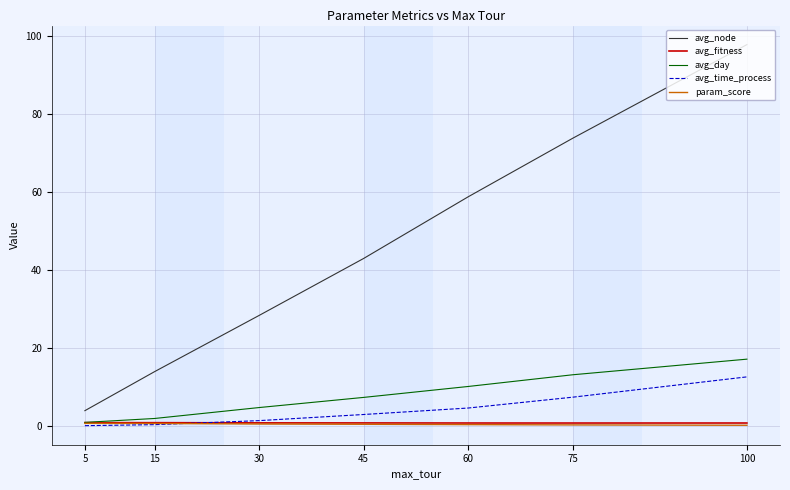

At which label does avg_node reach its minimum?

5